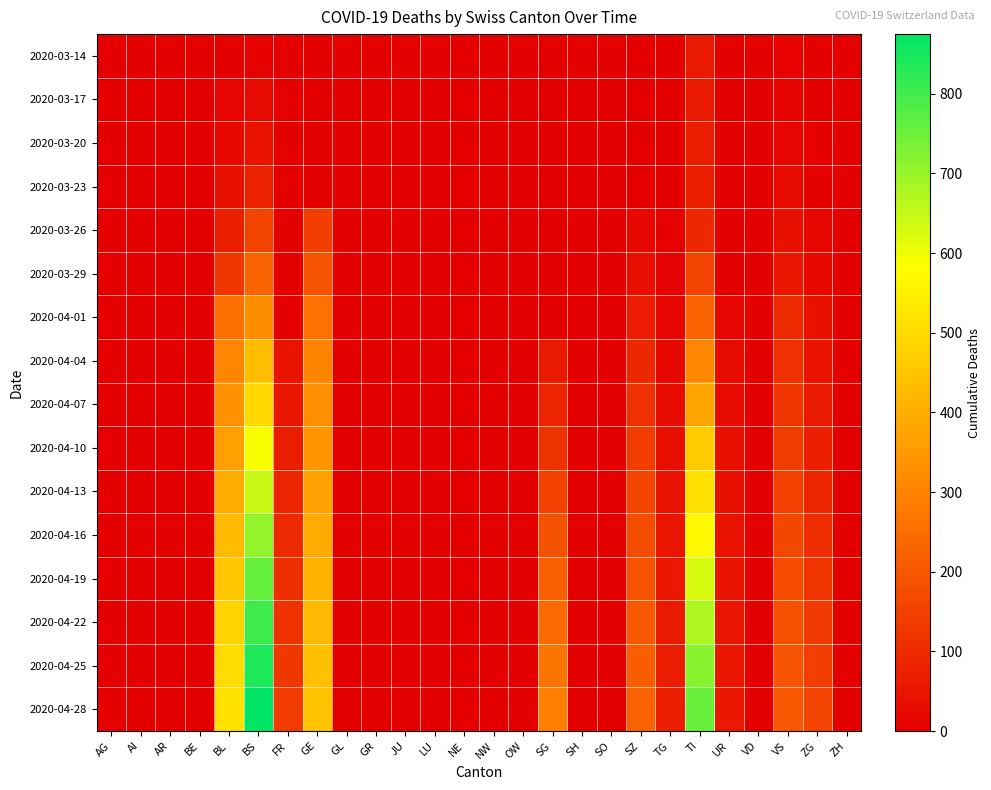

Which series has the largest total across all categories?

2020-04-28